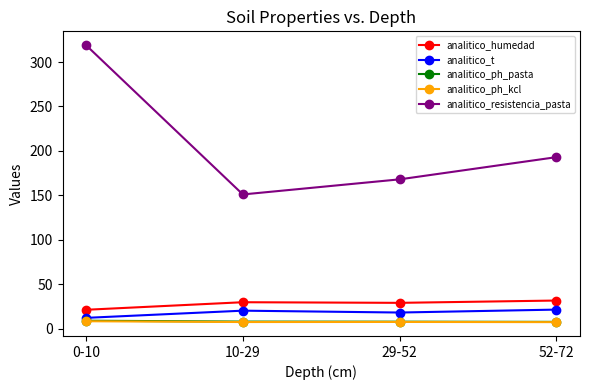

What is the sum of all analitico_humedad values?

111.5